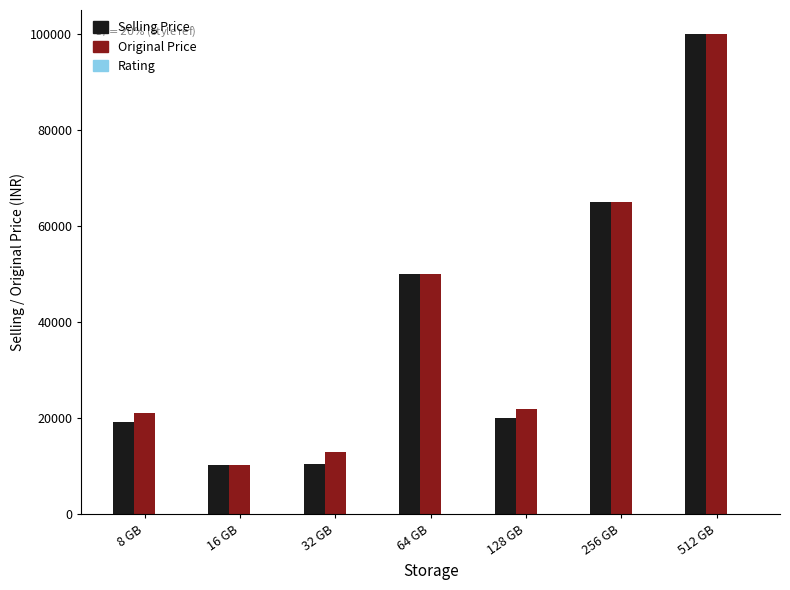

At which category is the sum across all series the highest?

512 GB